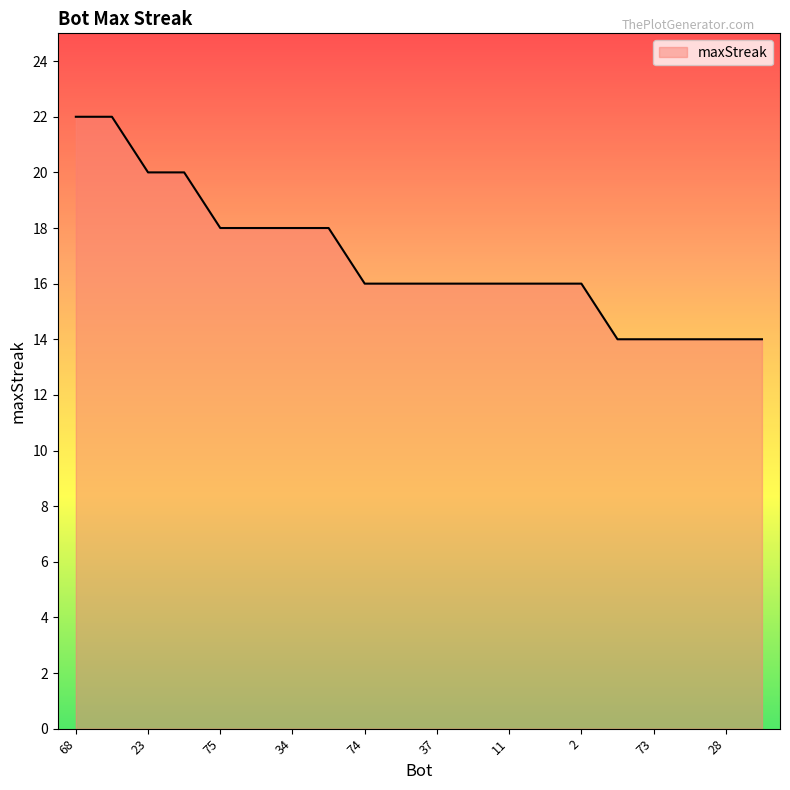

Count the number of data series in this chart.

1